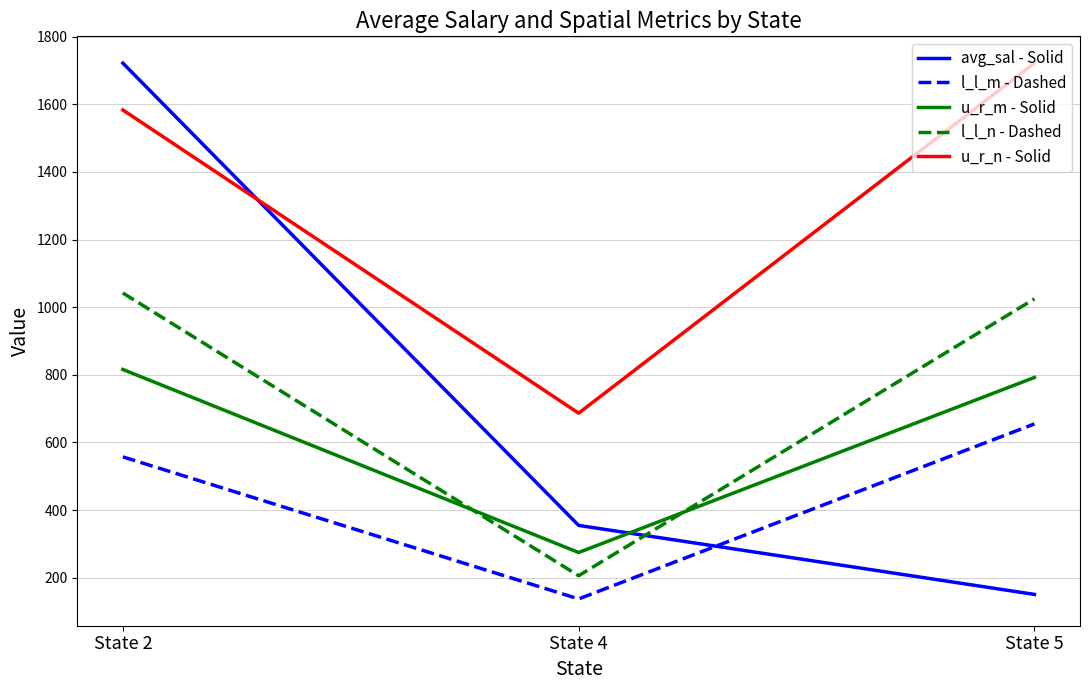

Reading left to right, extract all data points from this chart.

avg_sal - Solid: State 2=1721.7	State 4=354.7	State 5=150.7
l_l_m - Dashed: State 2=557.3	State 4=137.3	State 5=654.9
u_r_m - Solid: State 2=815.8	State 4=274.6	State 5=792.2
l_l_n - Dashed: State 2=1041.9	State 4=206.0	State 5=1024.5
u_r_n - Solid: State 2=1583.1	State 4=686.5	State 5=1721.7